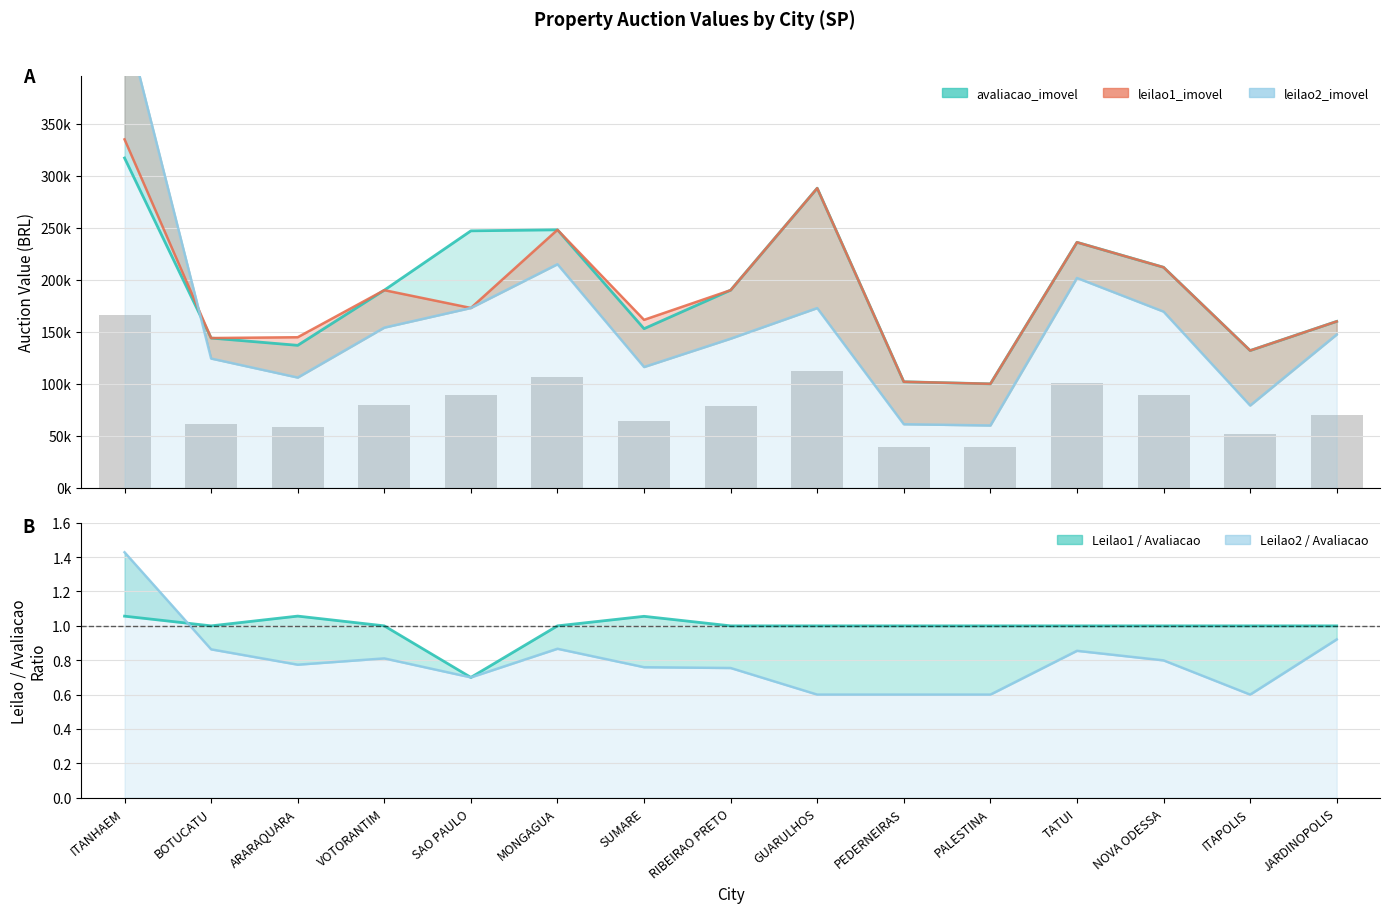

The value of avaliacao_imovel at BOTUCATU is 198353. True or false?

False